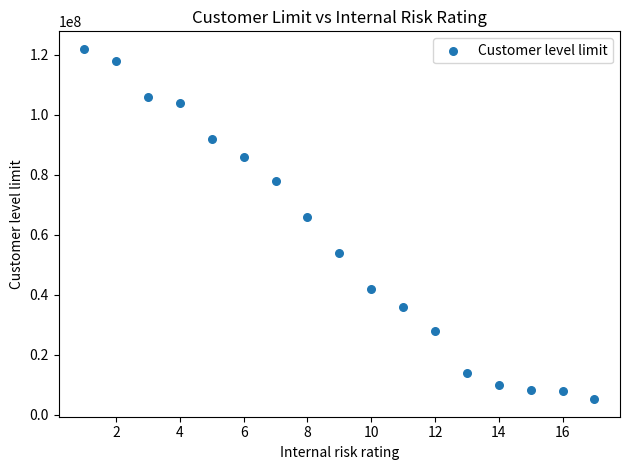

What Y value in the scatter plot is closest to 63600000?

66000000